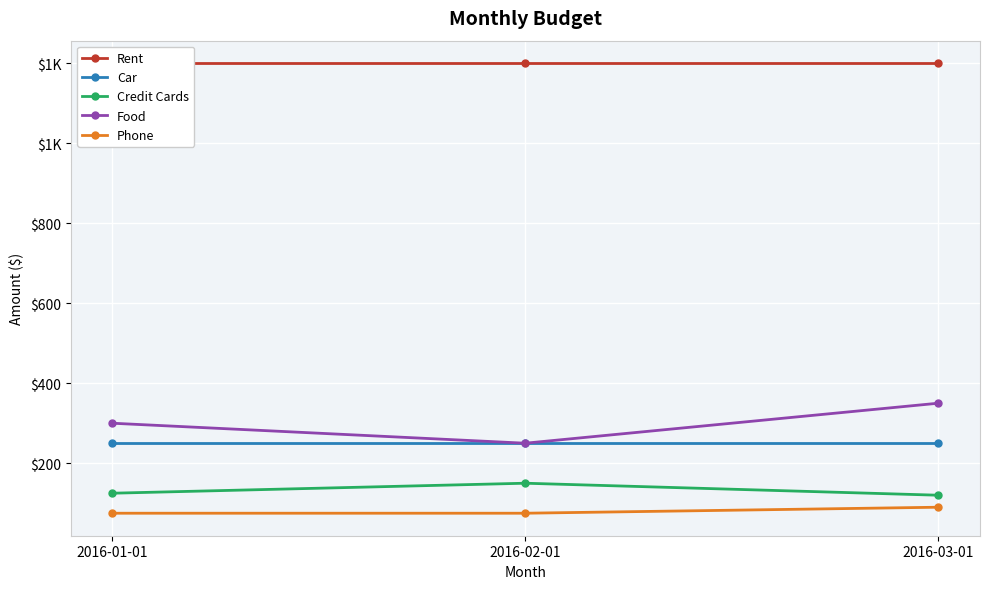

What is the average value of the Food series?

300